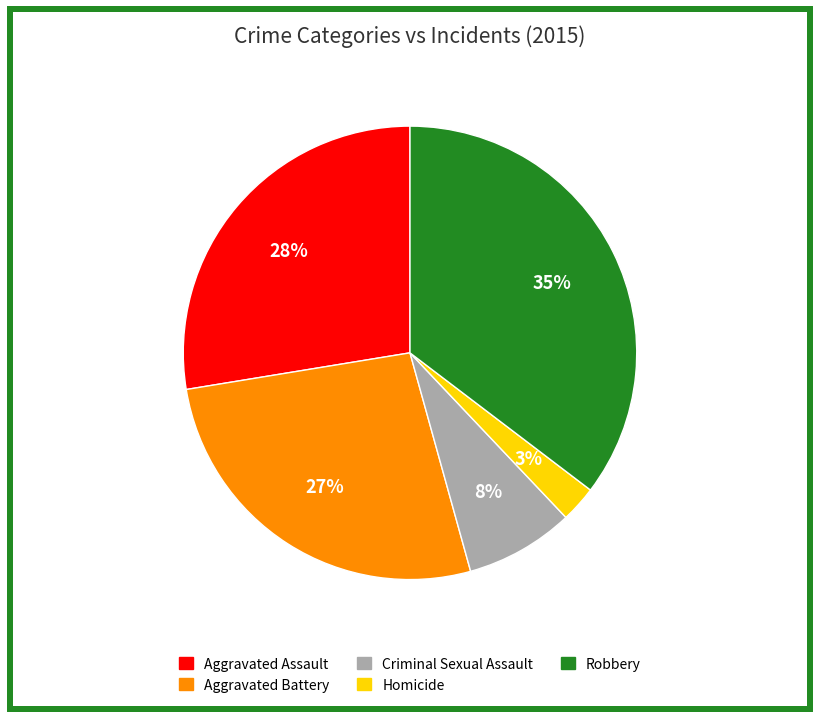

To the nearest percent, what percentage of the pie is Aggravated Assault?

28%